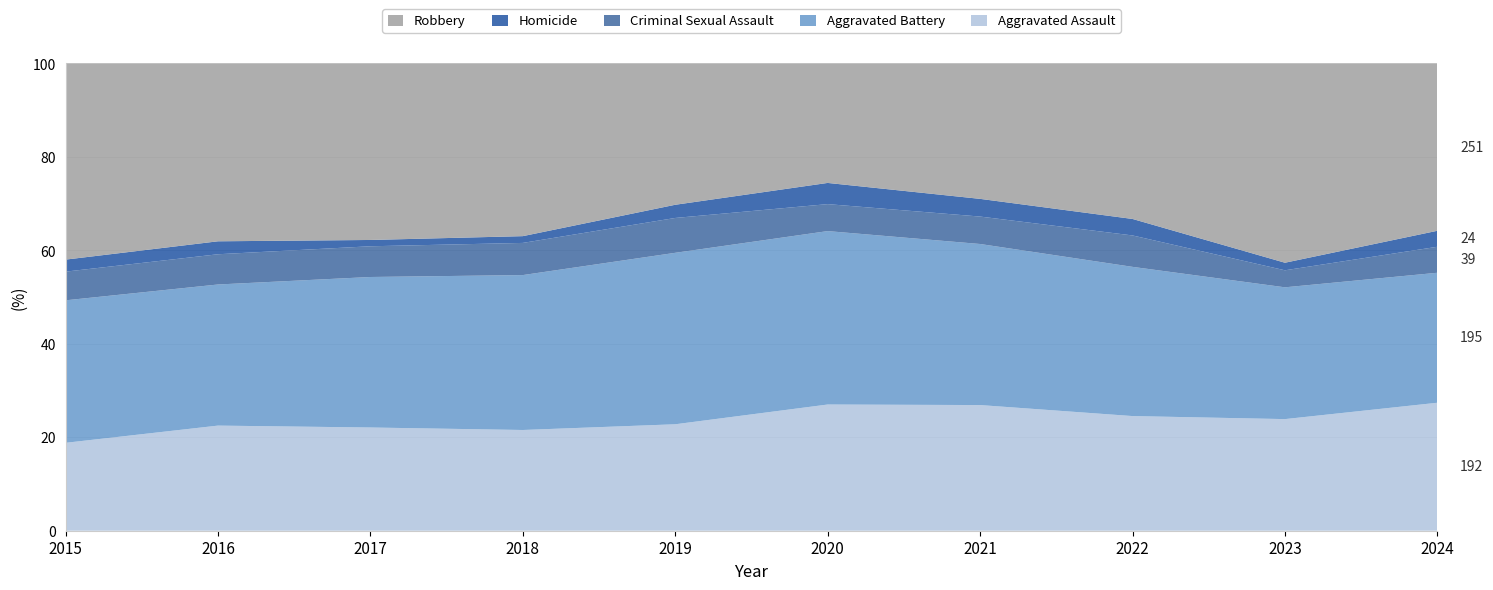

Reading left to right, transcribe all the data shown in this chart.

Aggravated Assault: 95	146	131	119	113	131	142	146	177	192
Aggravated Battery: 154	196	191	183	182	180	182	190	209	195
Criminal Sexual Assault: 31	42	39	38	37	28	31	40	27	39
Homicide: 13	18	8	8	14	22	20	21	12	24
Robbery: 212	247	224	204	150	124	153	198	316	251